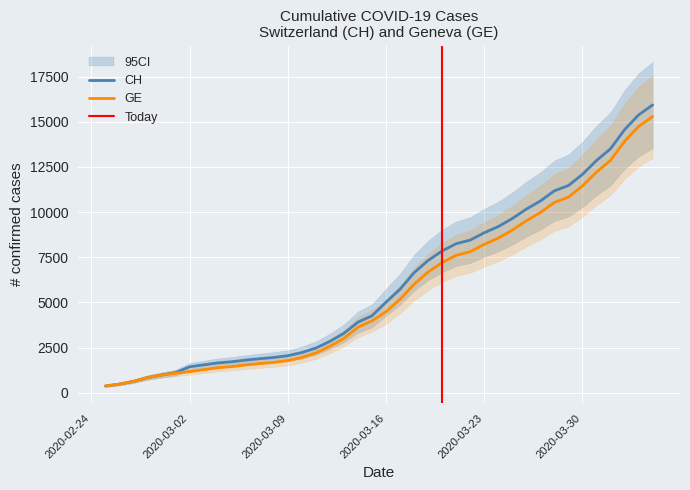

What is the lowest value of the GE series?

375